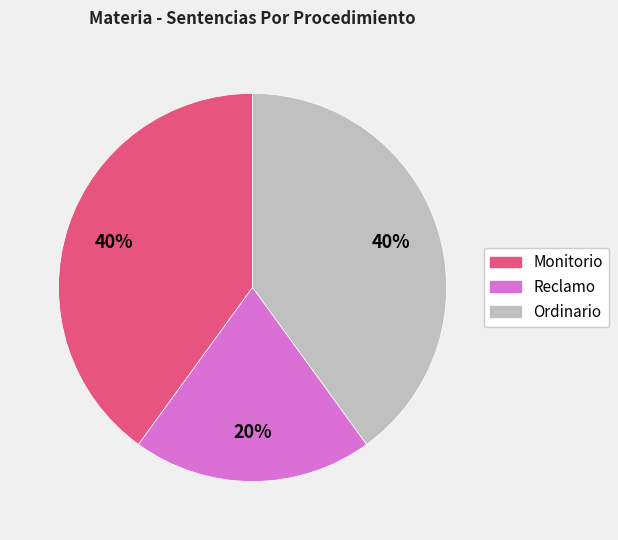

What is the smallest slice in the pie chart?

Reclamo